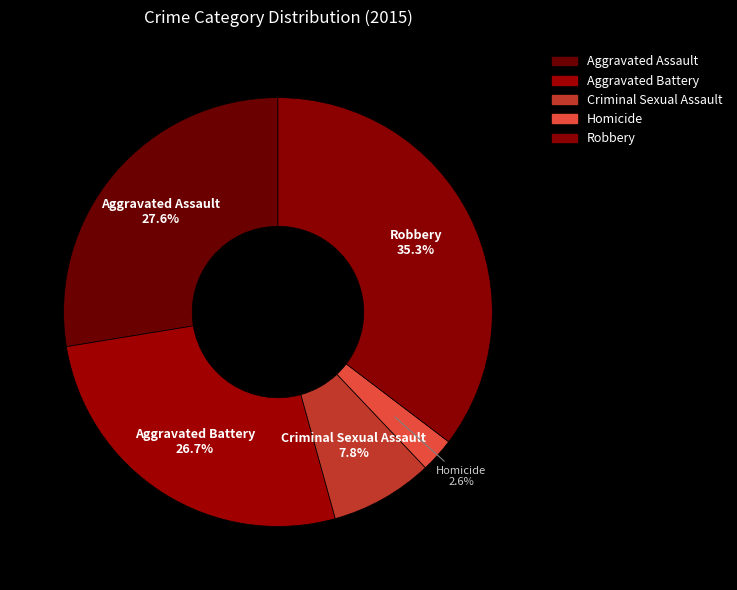

Combined, what portion of the pie is Criminal Sexual Assault and Robbery?

43.1%